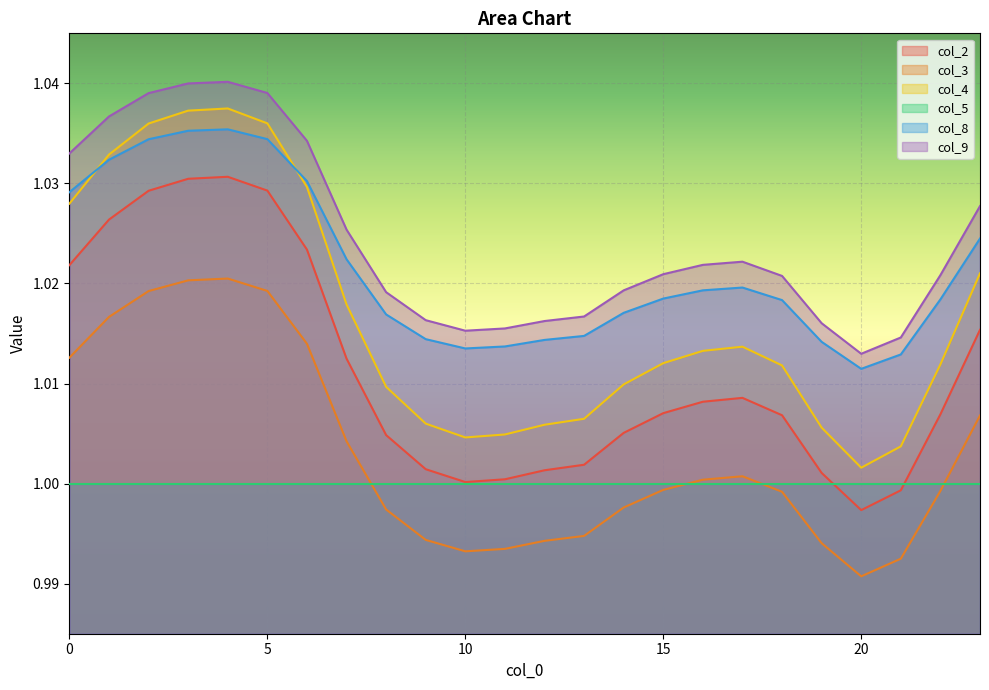

In col_9, how many points are lower than both neighbors (excluding endpoints)?

2